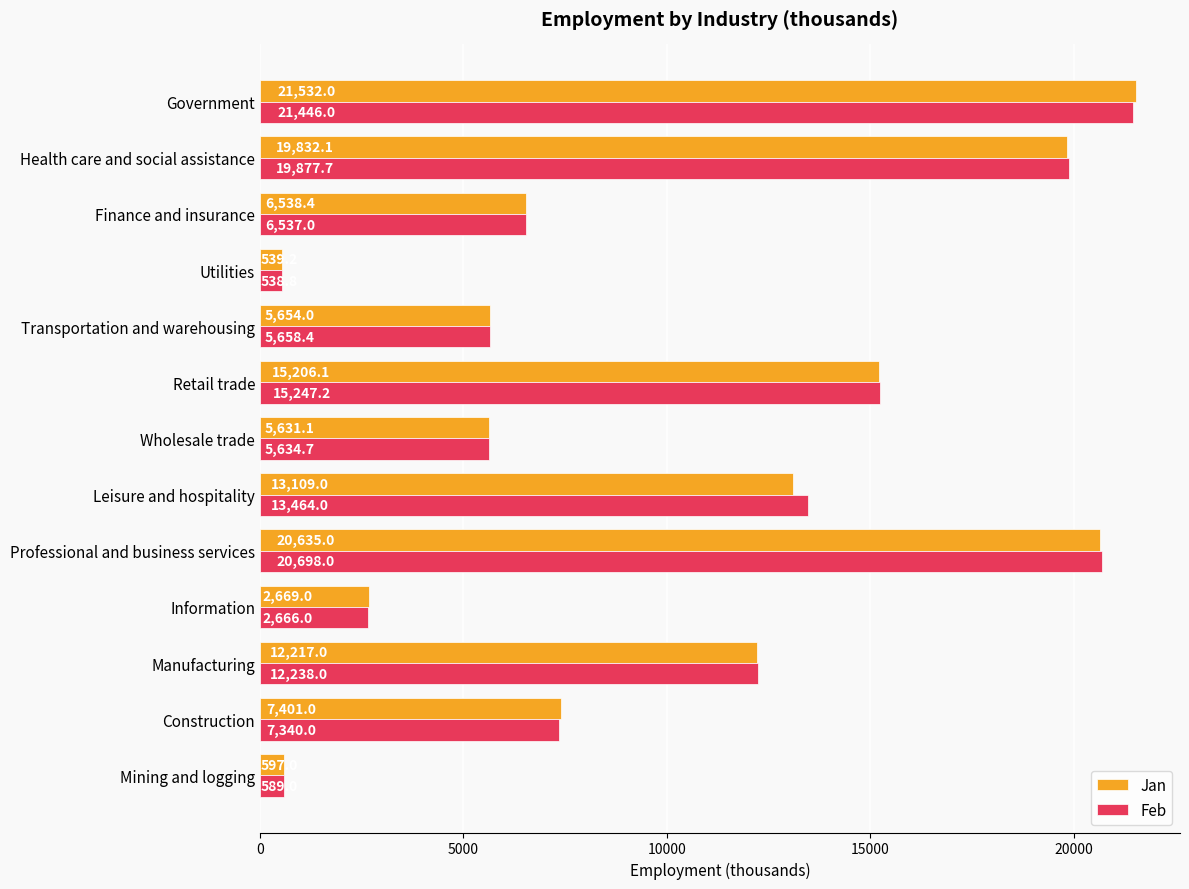

Which series has the widest spread of values?

Jan